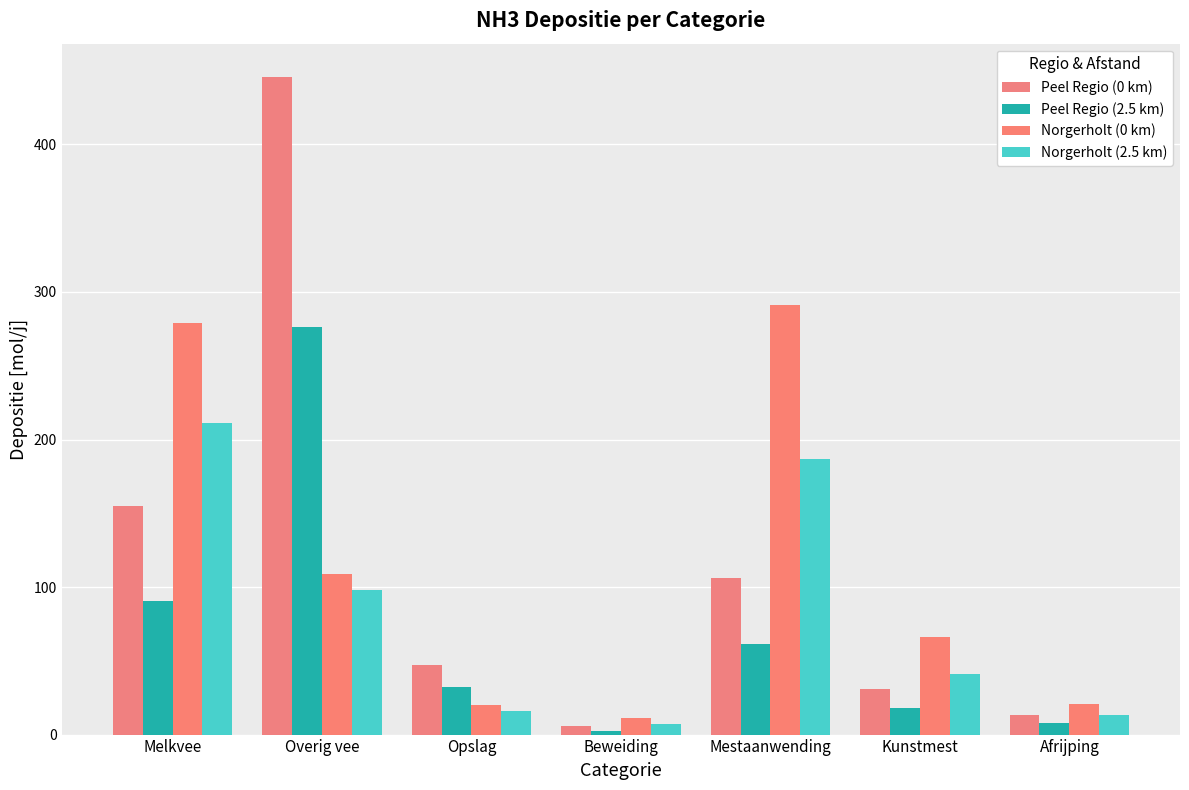

Is it true that Norgerholt (0 km) equals 291.0 at Mestaanwending?

True